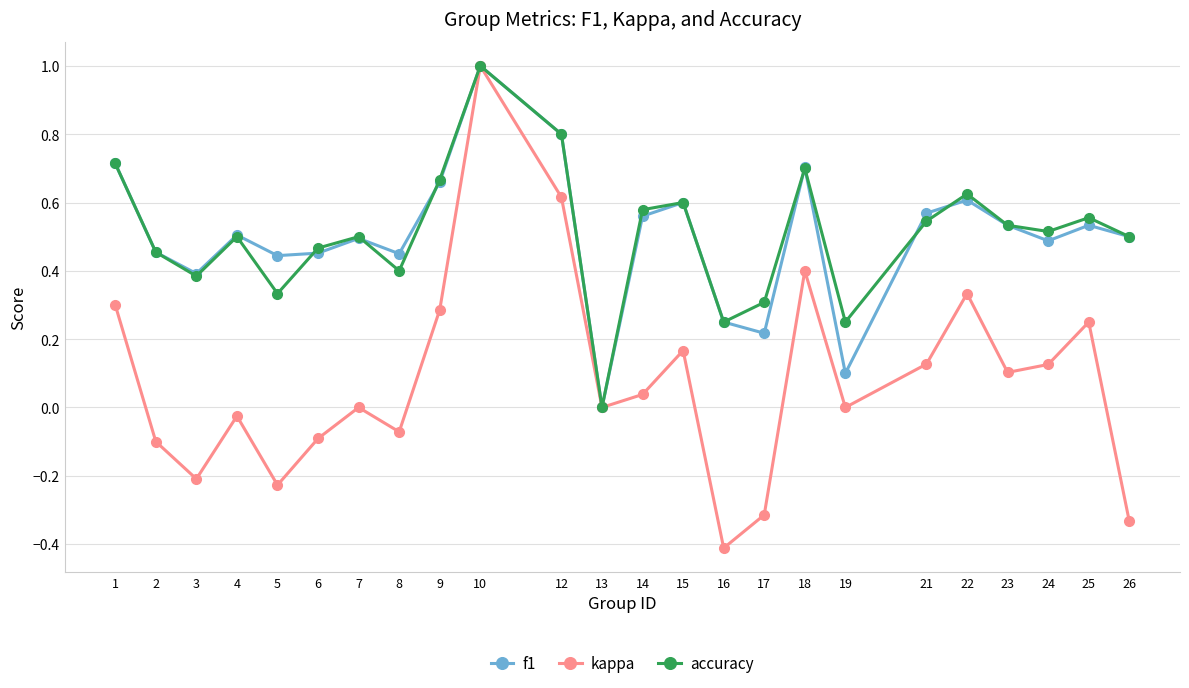

What is the value of the accuracy point at the 10th from the left?

1.0